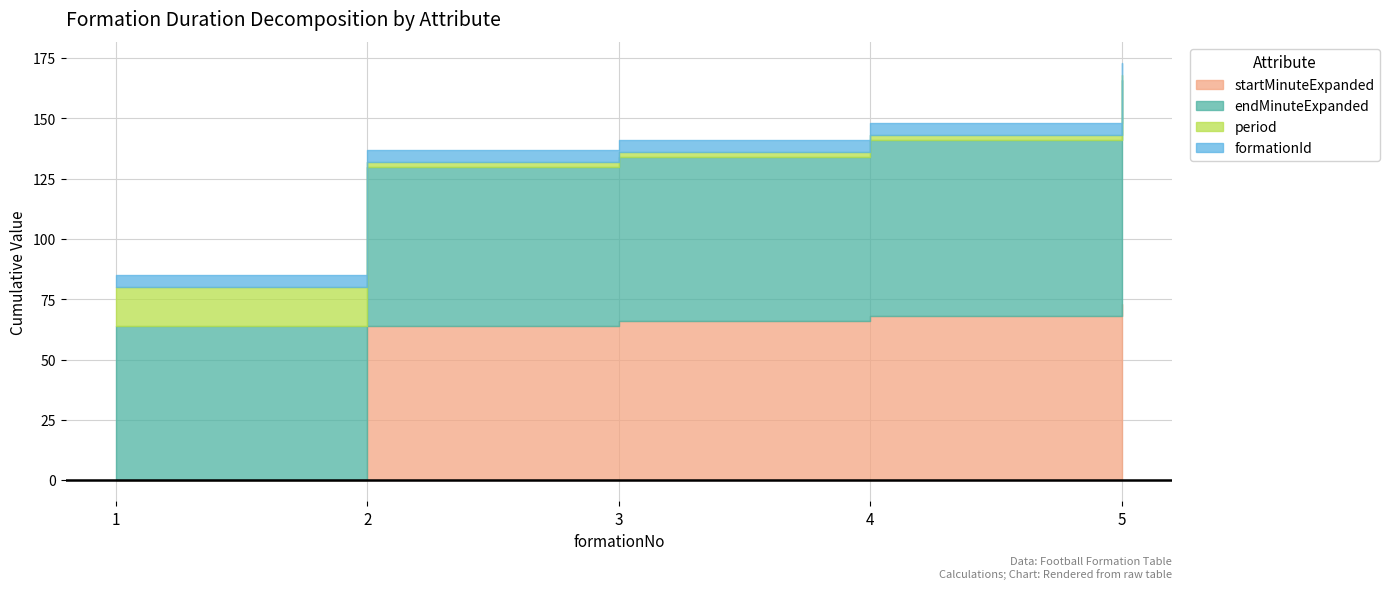

What is the sum of the endMinuteExpanded values at 2 and 5?

159